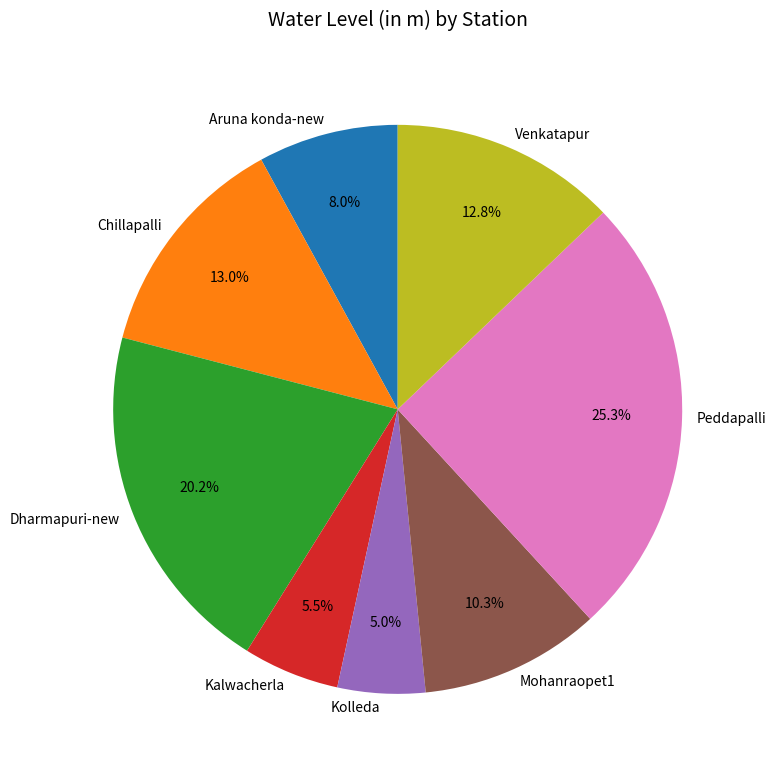

What portion of the pie excludes Venkatapur?

87.2%